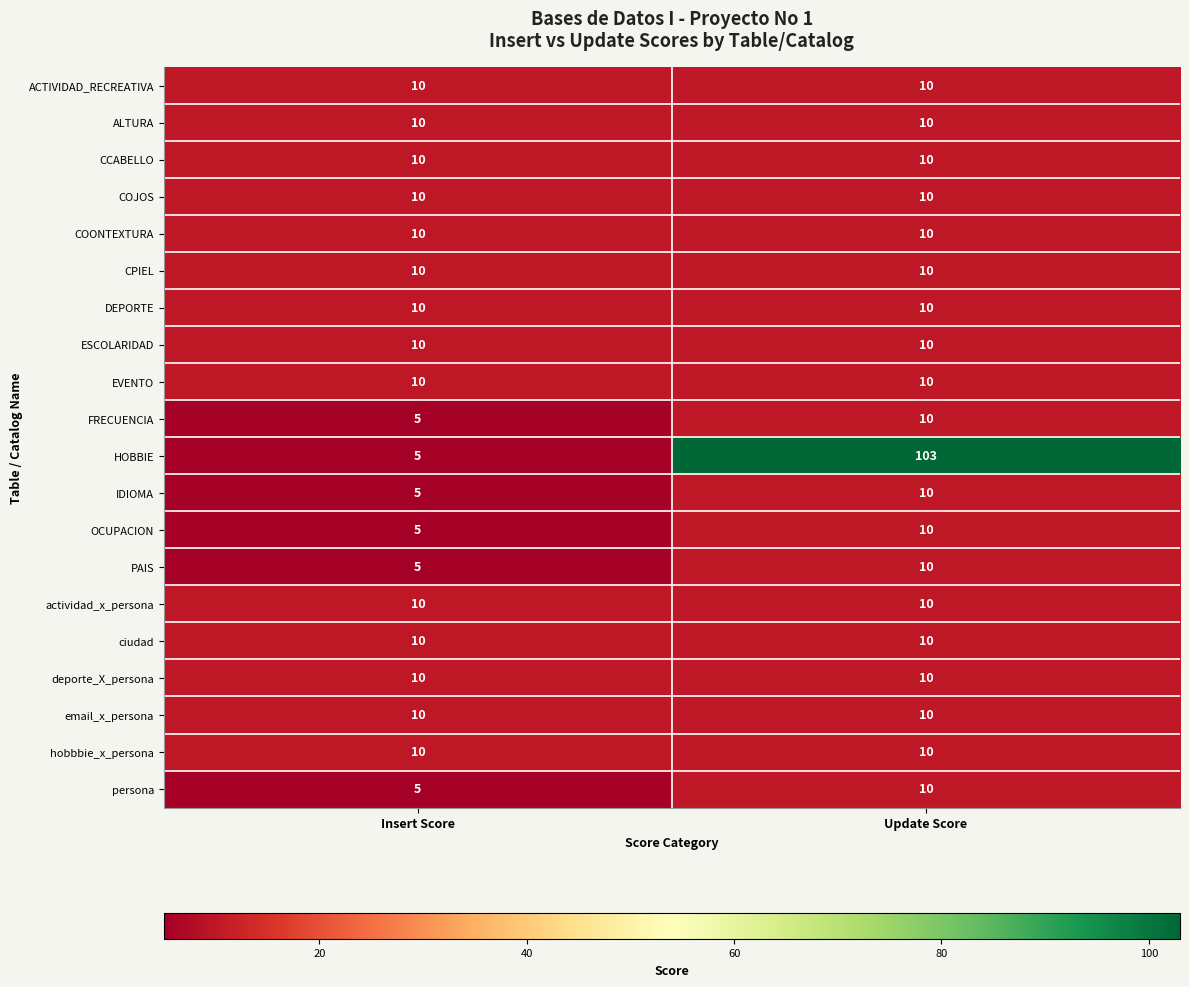

At which label is OCUPACION closest to 7?

Insert Score